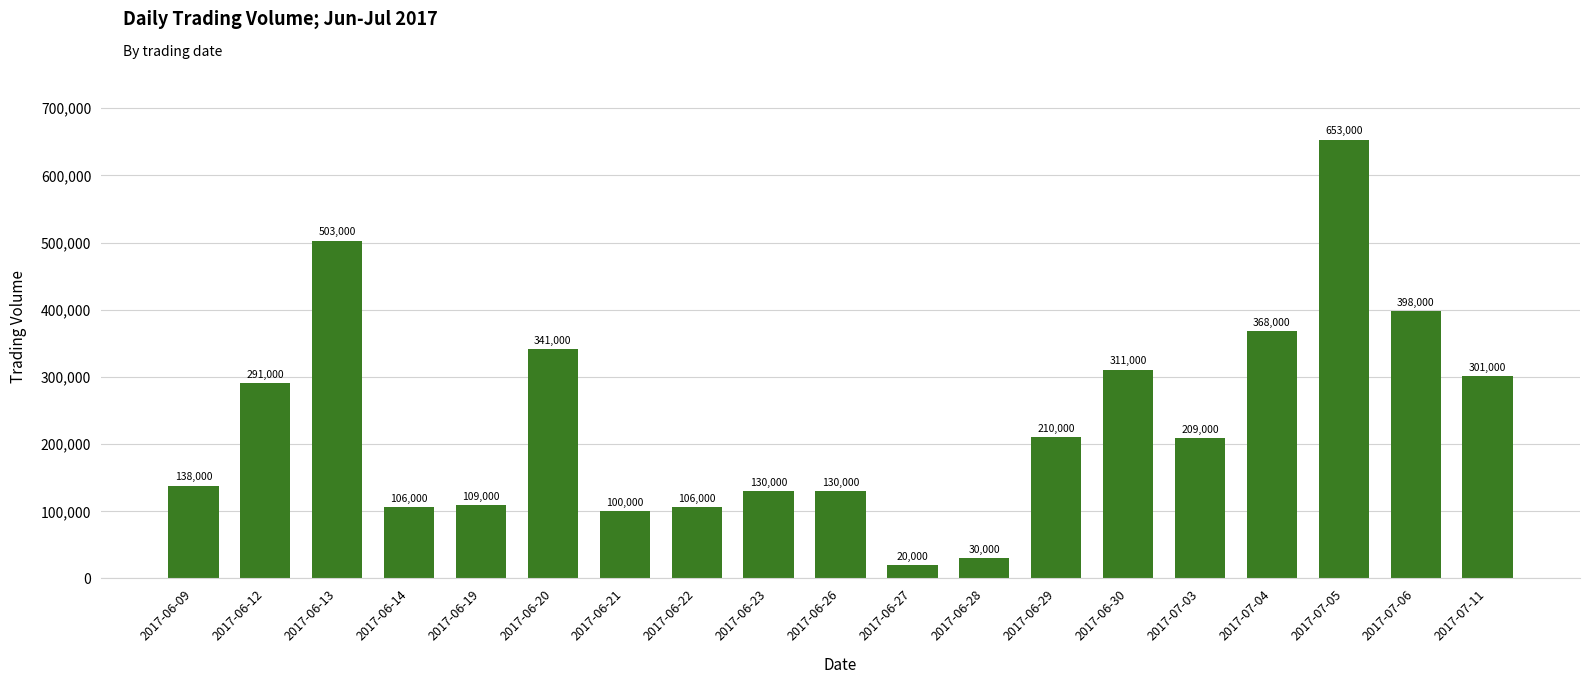

What is the minimum value shown in the chart?

20000